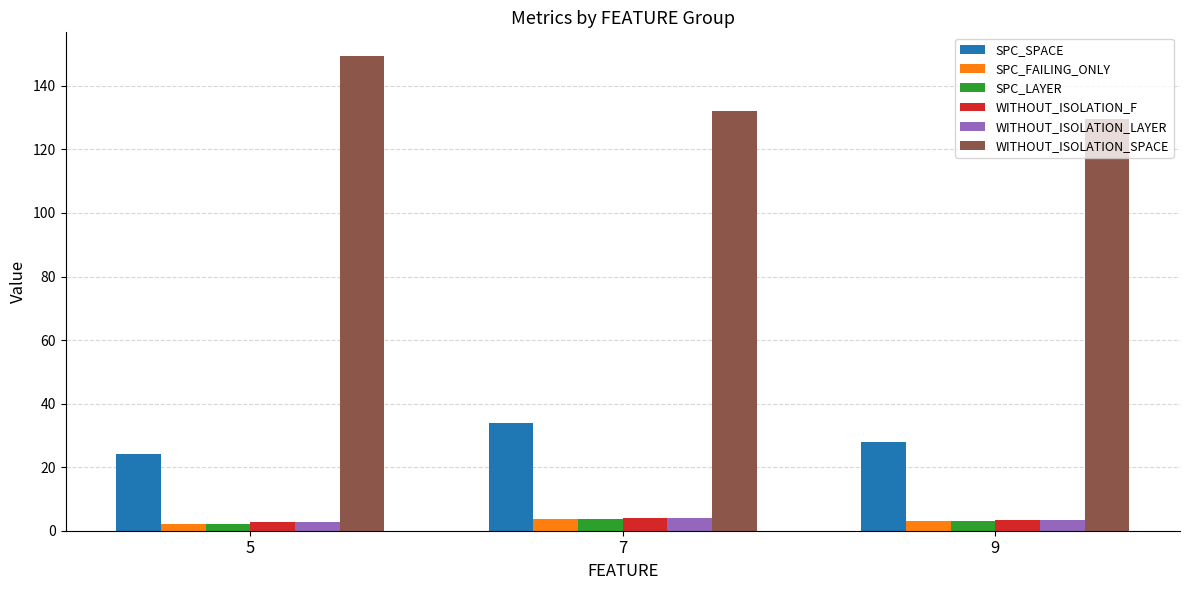

Is it true that WITHOUT_ISOLATION_LAYER equals 3.4 at 9?

True